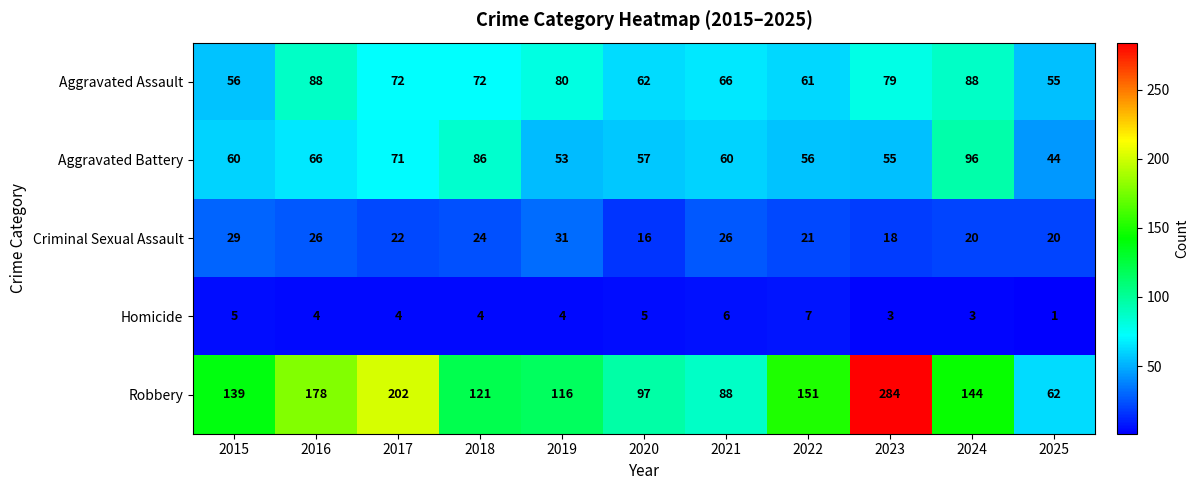

At 2018, list the series in order from smallest to largest.

Homicide, Criminal Sexual Assault, Aggravated Assault, Aggravated Battery, Robbery